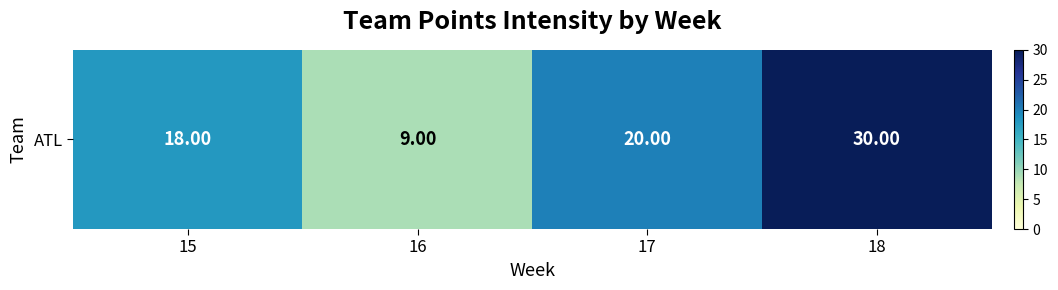

At which category does the chart reach its minimum across all series?

16